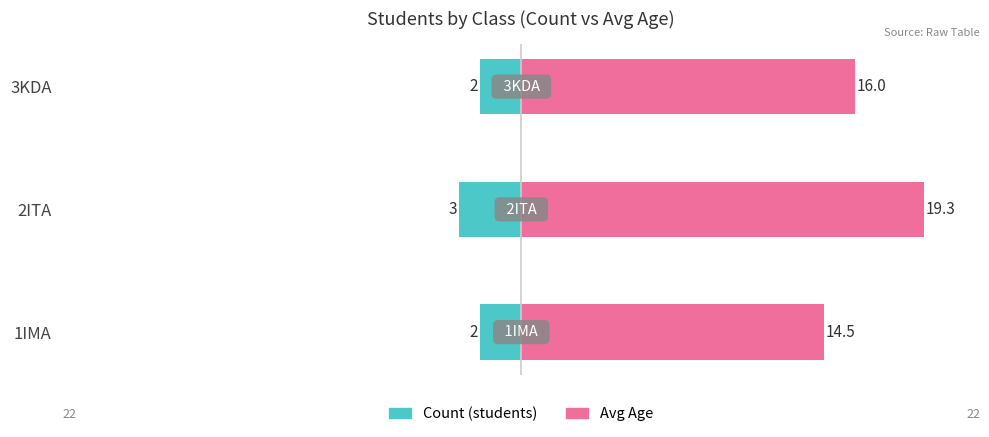

The value of Count (students) at 1IMA is -2.0. True or false?

True